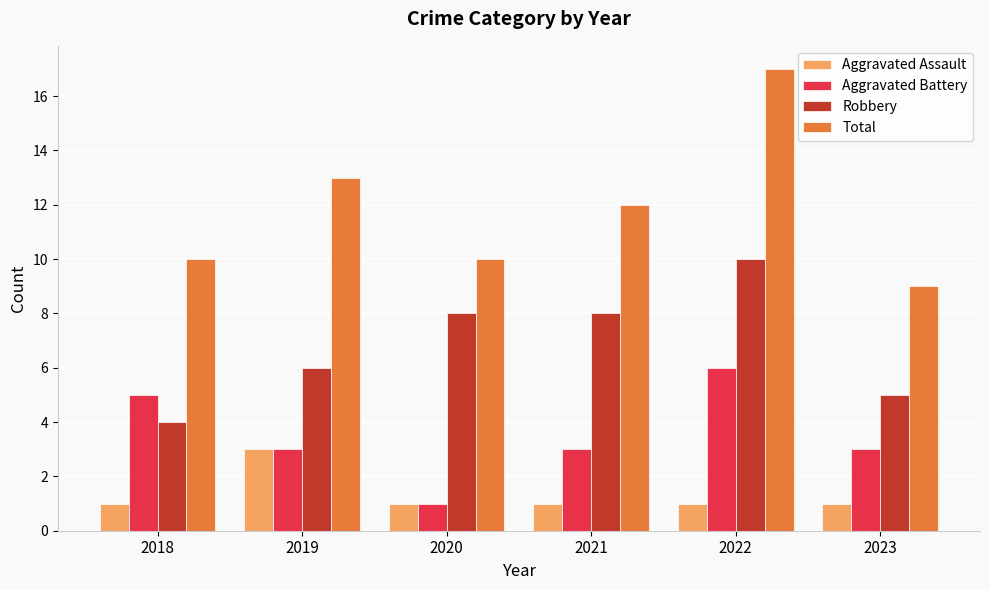

What is the value of the Robbery bar at the 5th from the left?

10